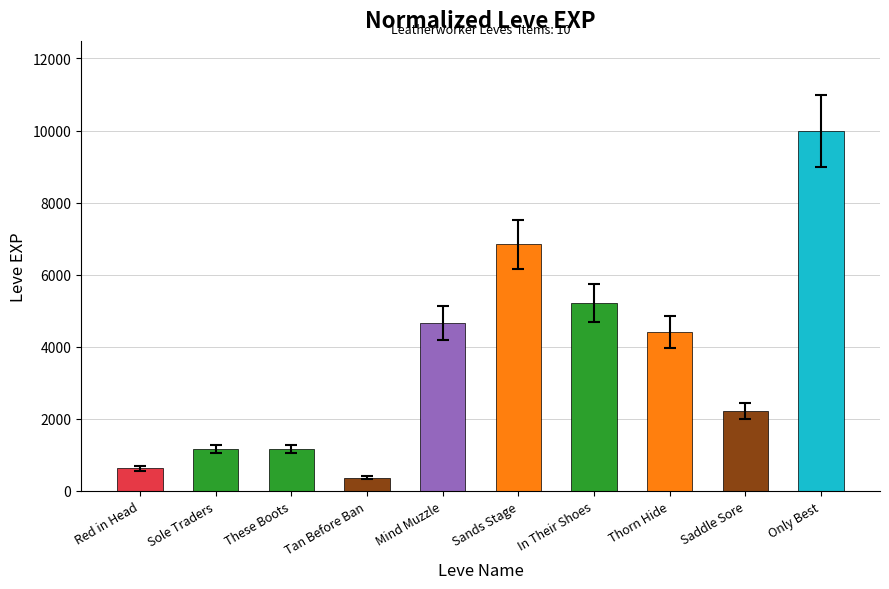

What is the difference between the maximum and second lowest values?

9360